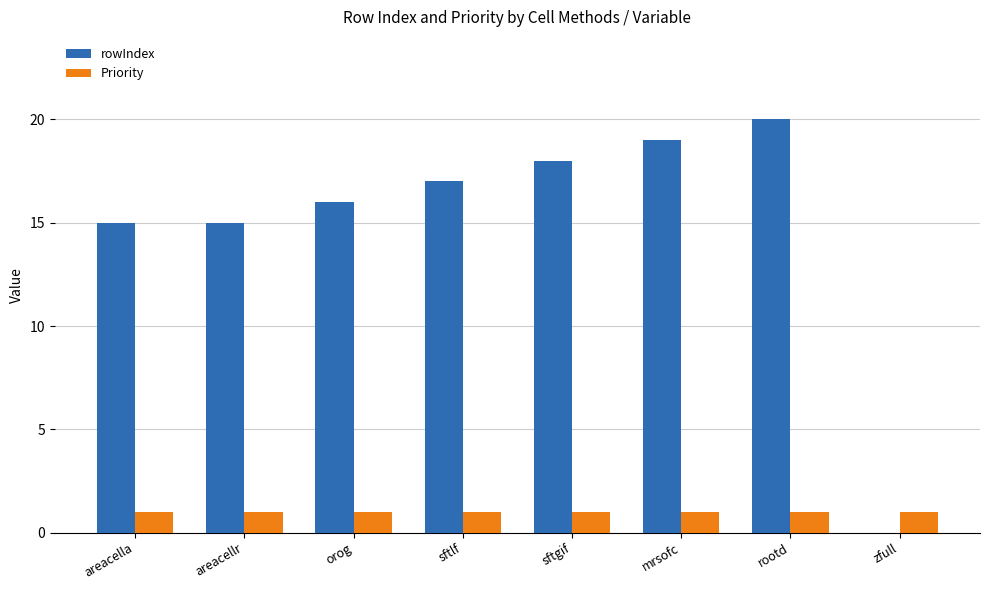

Which series changed the most between sftgif and zfull?

rowIndex